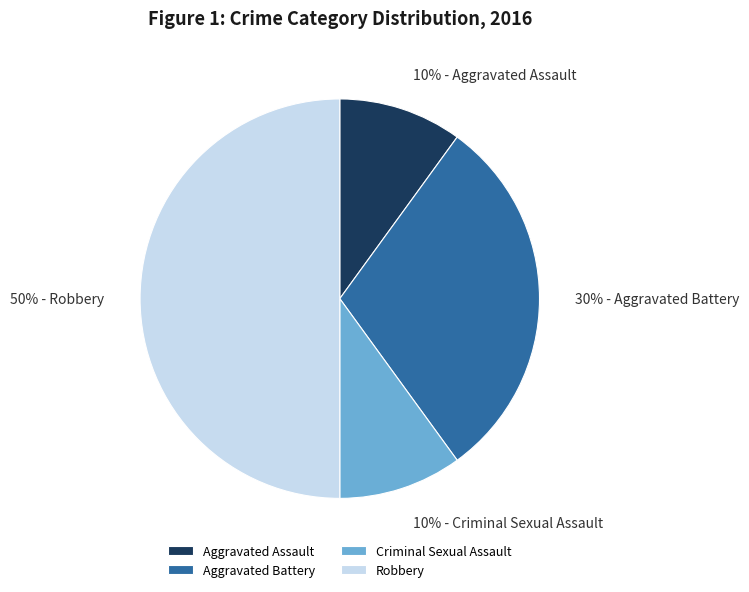

Which has a higher value, Aggravated Assault or Aggravated Battery?

Aggravated Battery